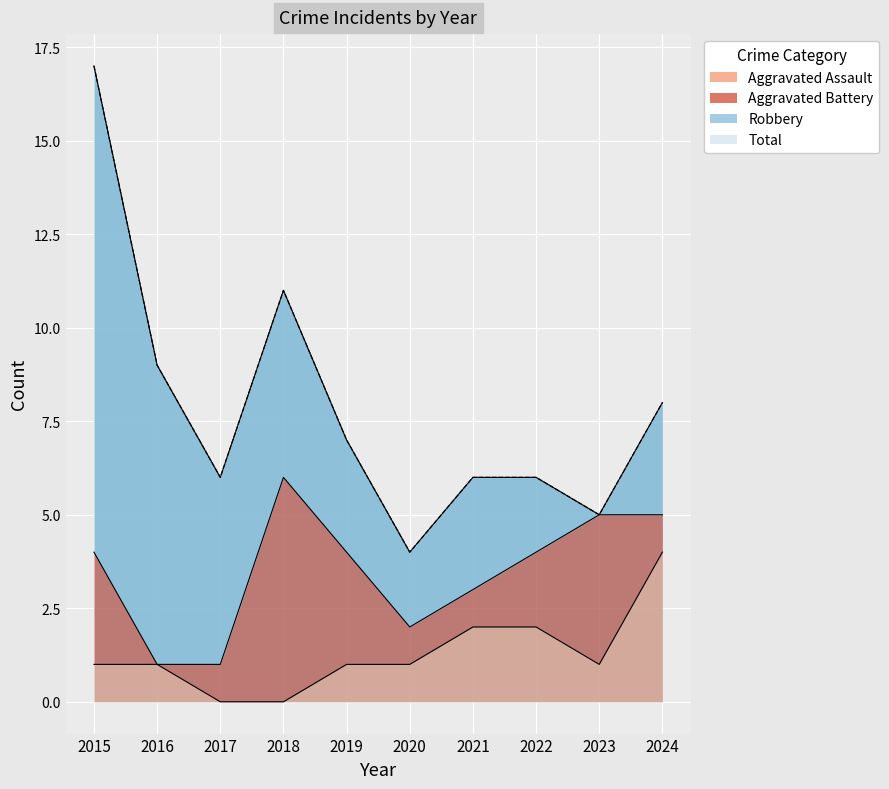

At how many categories does at least one series exceed 10?

2